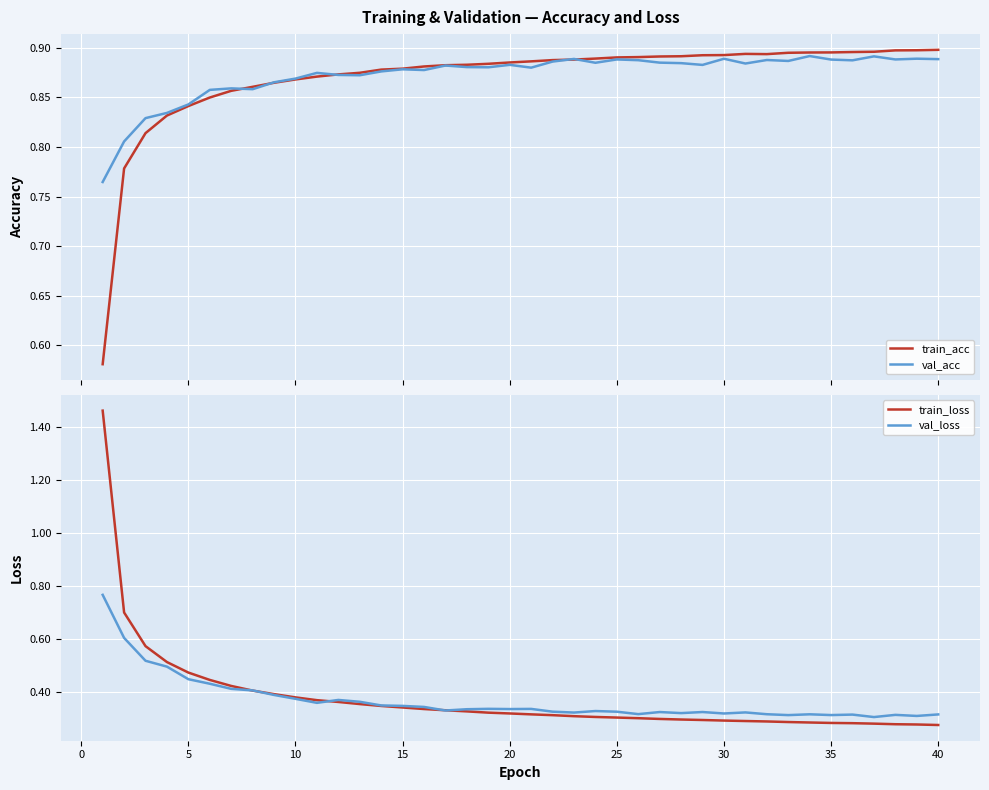

The val_loss series shows 0.5 at 15. True or false?

False